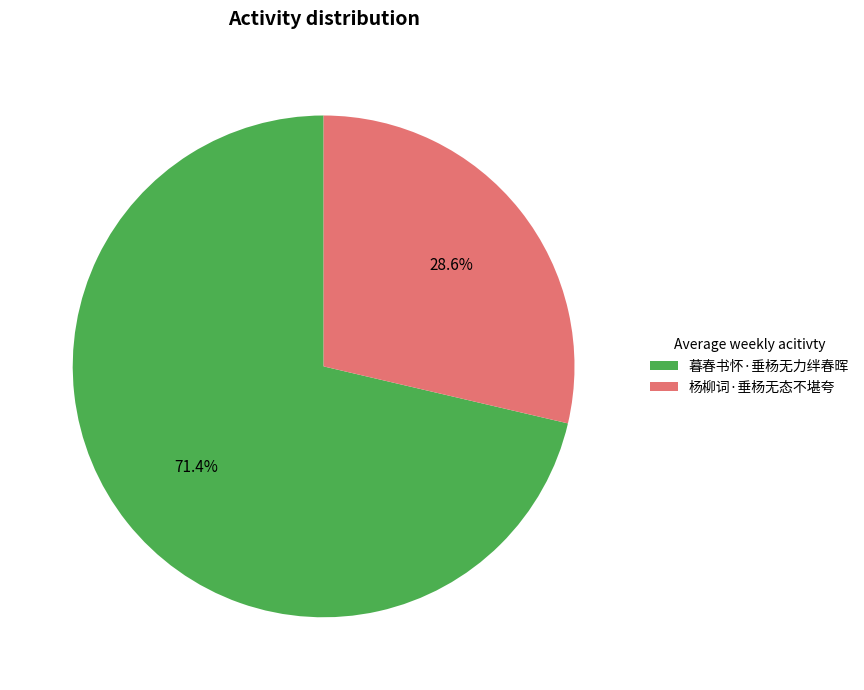

To the nearest percent, what is the difference between the 杨柳词·垂杨无态不堪夸 and 暮春书怀·垂杨无力绊春晖 slice percentages?

43%